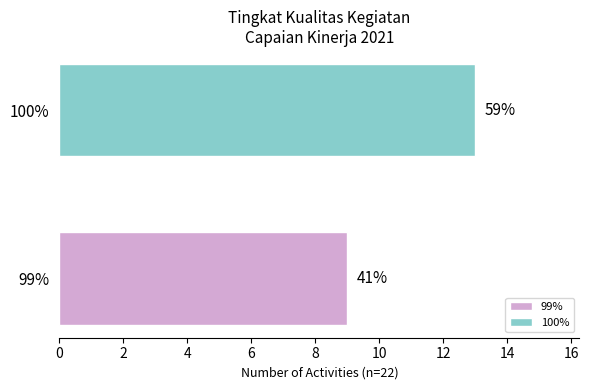

What are all the series names shown in the legend?

99%, 100%